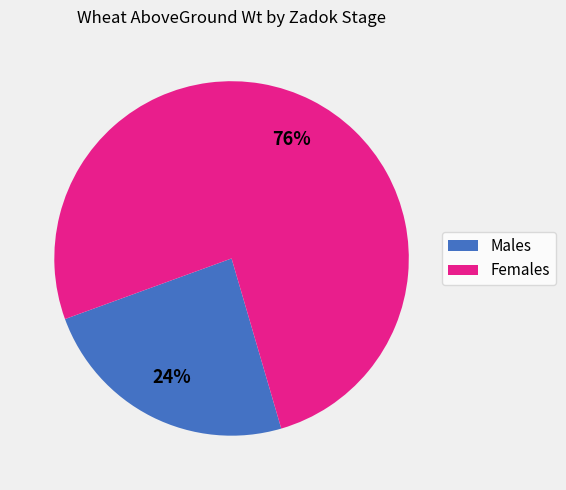

Is the sum of Males and Females greater than half?

Yes